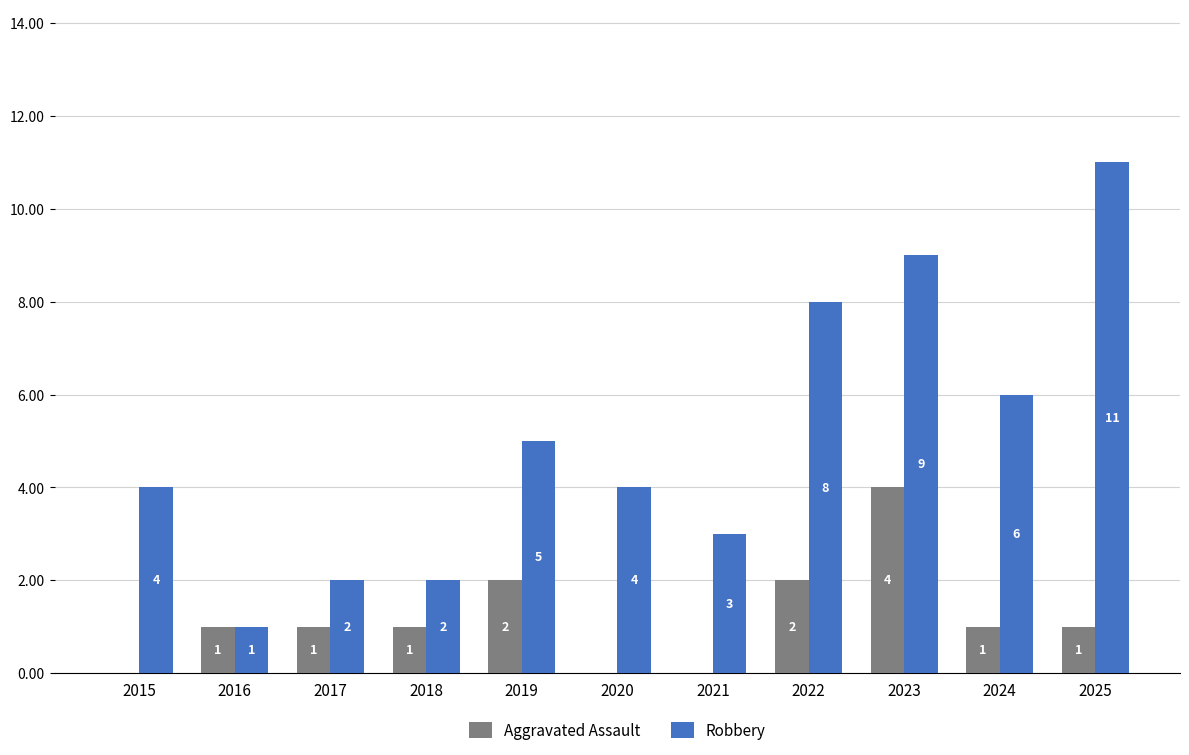

Are the bars horizontal?

No